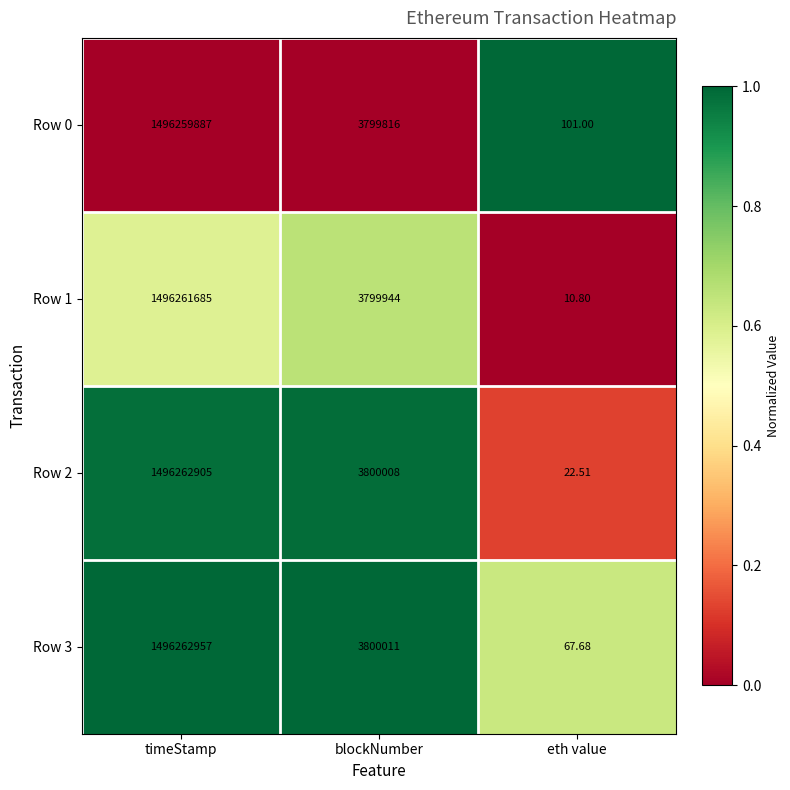

List the labels in order of Row 1 value, smallest first.

eth value, blockNumber, timeStamp